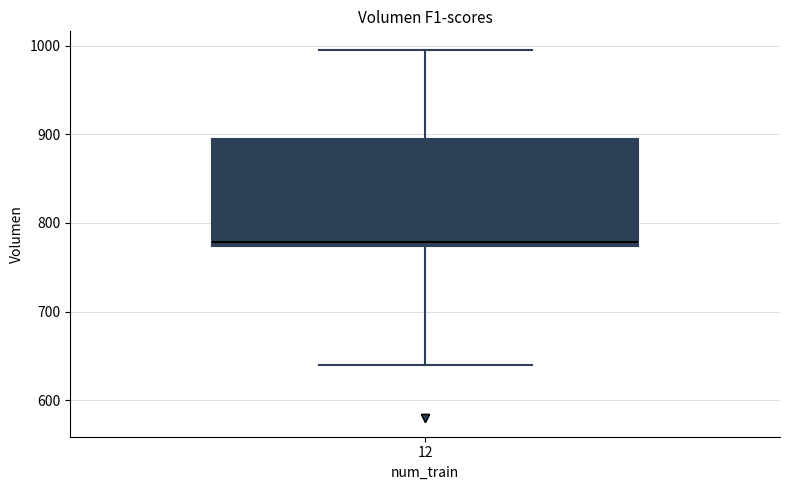

Transcribe this box plot: give where the median line is, the range the box spans, and where the two whiskers end, as read against the y-axis. The values are not printed on the chart, so give them approximately, as read against the axis.

median 780, box 770 to 890, whiskers 640 to 1000